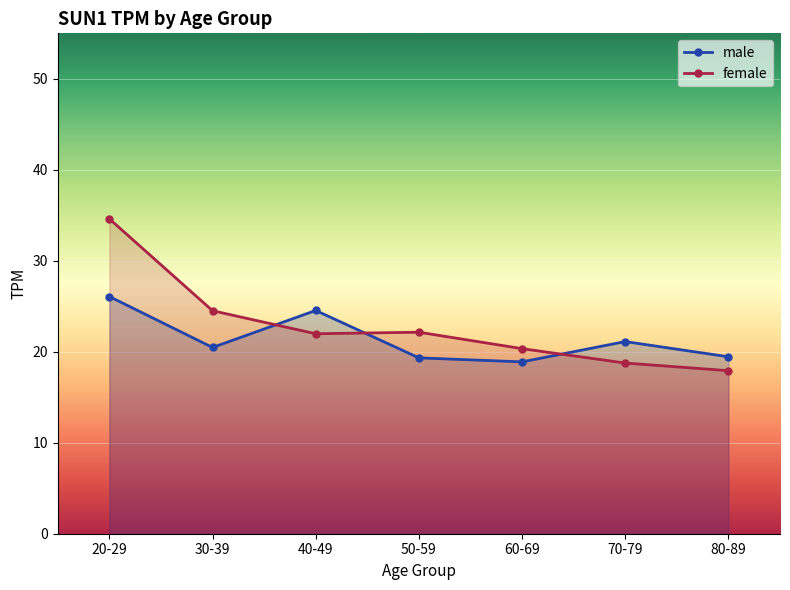

How many data points in male are less than 20?

3